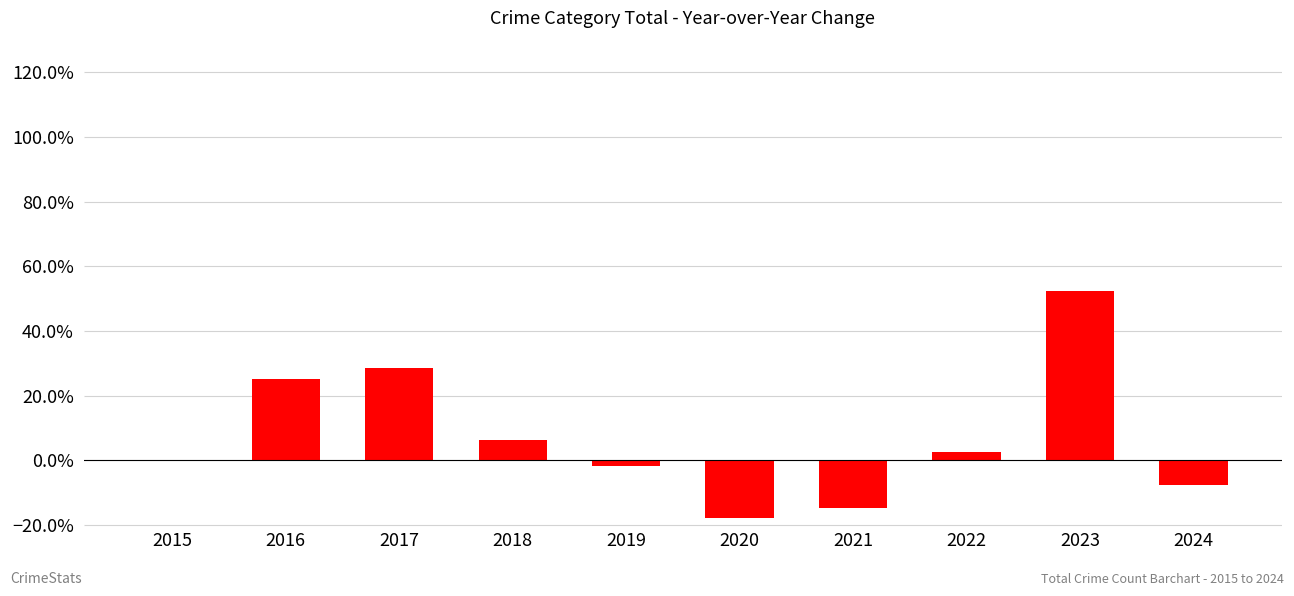

What is the difference between the maximum and minimum values?

0.7